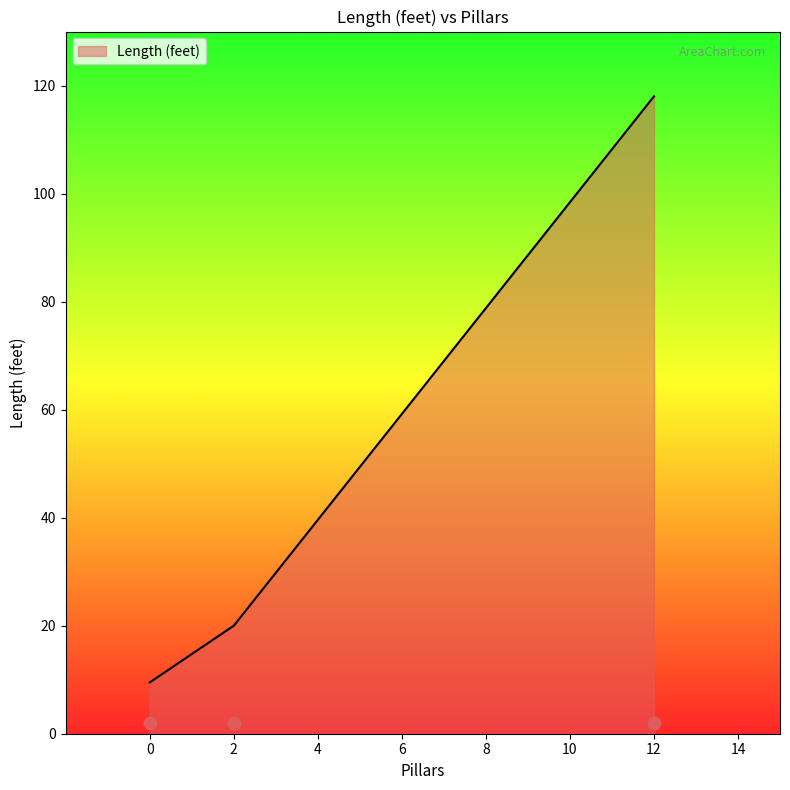

Rank the categories by Length (feet) value from lowest to highest.

0, 2, 12